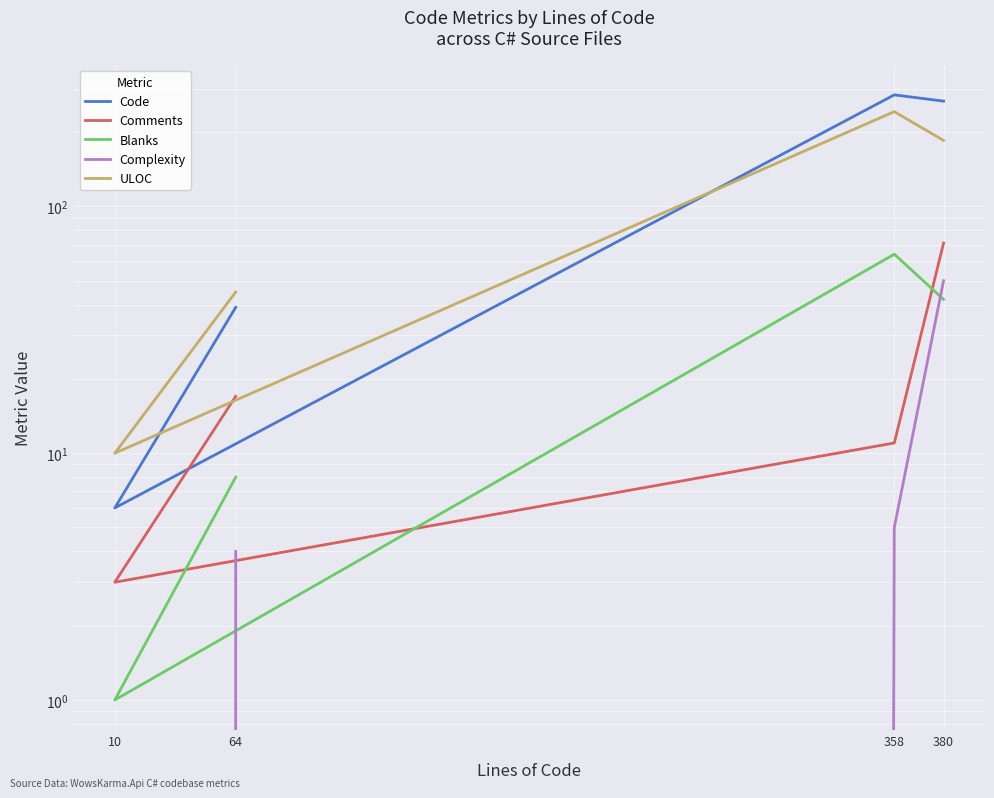

What is the difference between the Complexity values at 358 and 380?

45